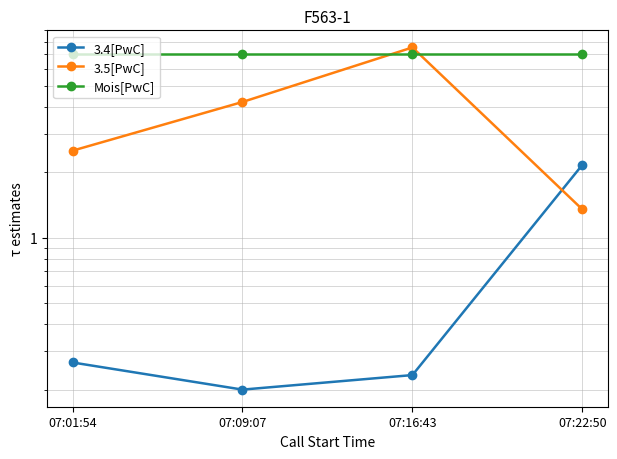

List the series in order of their overall mean, highest first.

Mois[PwC], 3.5[PwC], 3.4[PwC]